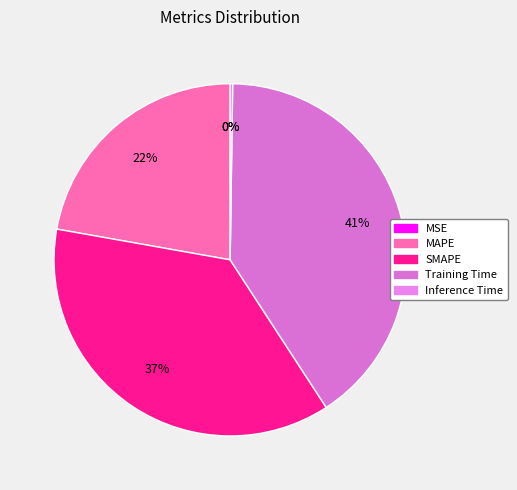

What is the smallest slice in the pie chart?

MSE